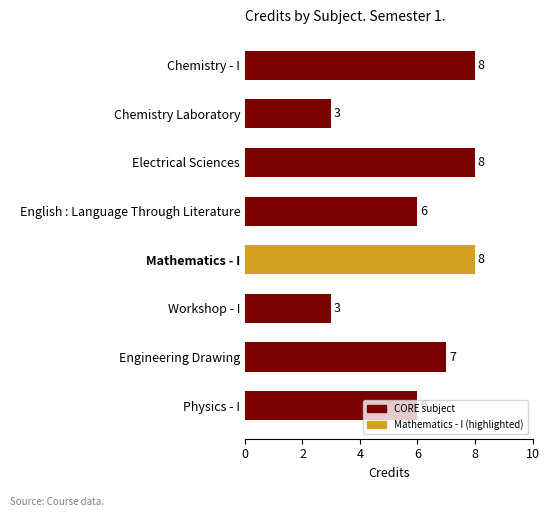

The chart shows a value of 6 at Electrical Sciences. True or false?

False